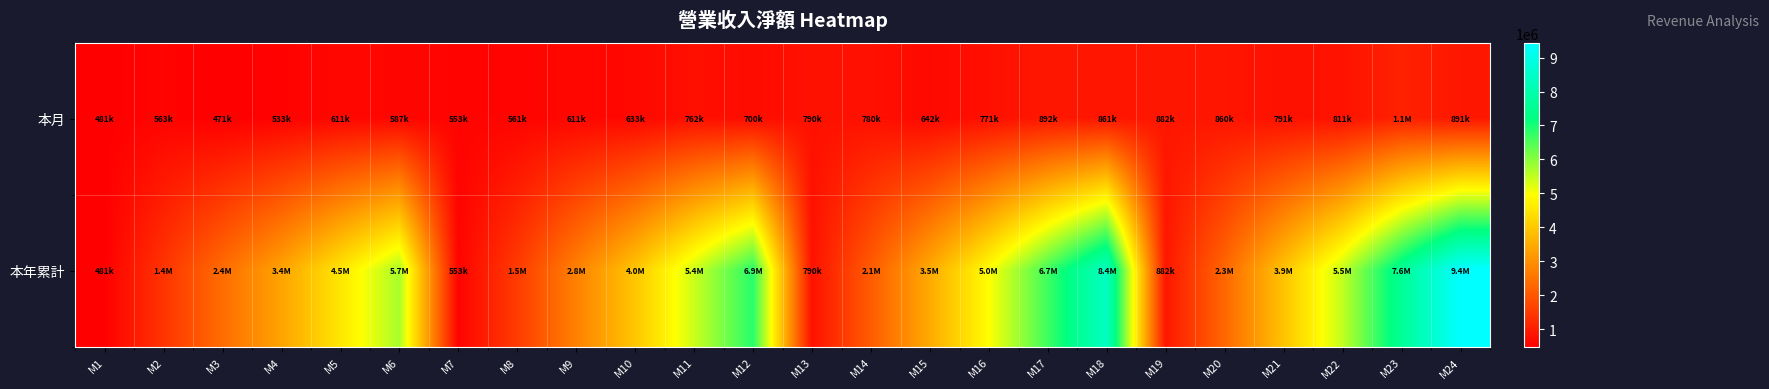

Reading right to left, what are all the values shown in this chart?

本月: M24=890832	M23=1082464	M22=810932	M21=791445	M20=860069	M19=882133	M18=860924	M17=891903	M16=770813	M15=641564	M14=780067	M13=790106	M12=700228	M11=762373	M10=632679	M9=610847	M8=560904	M7=553150	M6=587379	M5=610670	M4=533193	M3=470939	M2=562878	M1=481202
本年累計: M24=9439039	M23=7566489	M22=5502343	M21=3915645	M20=2293837	M19=882133	M18=8368089	M17=6655427	M16=4952252	M15=3478051	M14=2098675	M13=790106	M12=6853885	M11=5413778	M10=3961424	M9=2753860	M8=1530254	M7=553150	M6=5728484	M5=4529924	M4=3359651	M3=2390370	M2=1404609	M1=481202